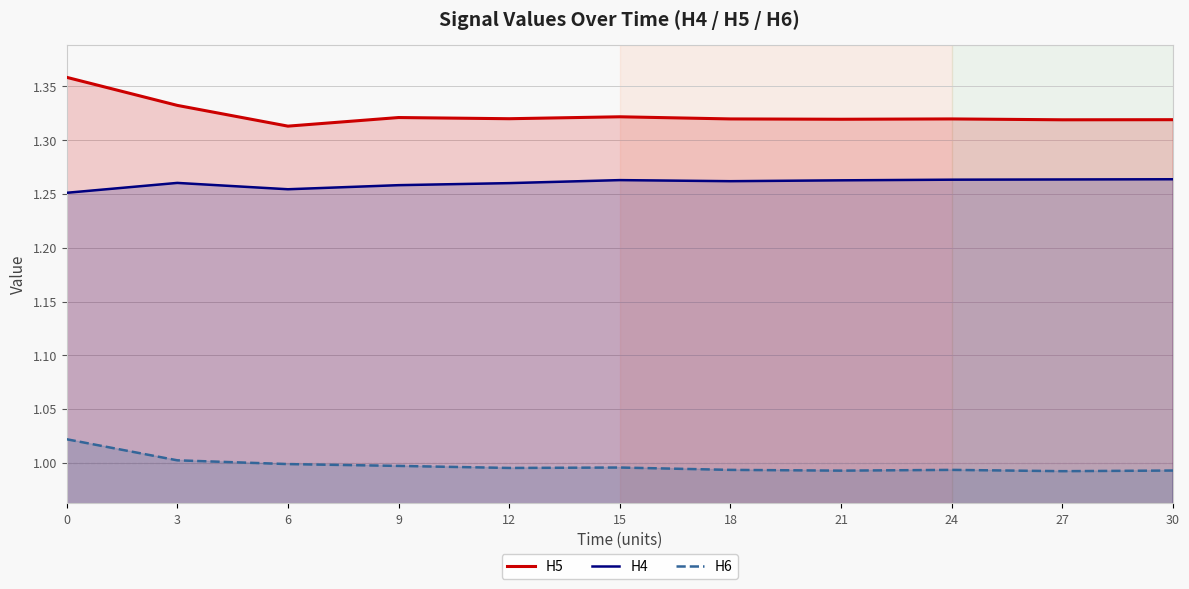

How many lines are shown in the chart?

3